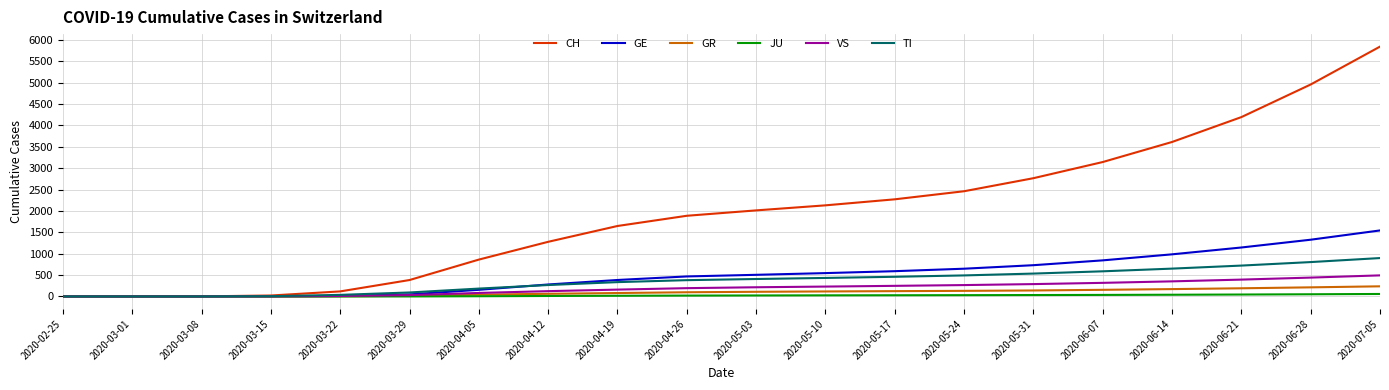

What is the sum of the GE values at 2020-06-14 and 2020-04-26?

1453